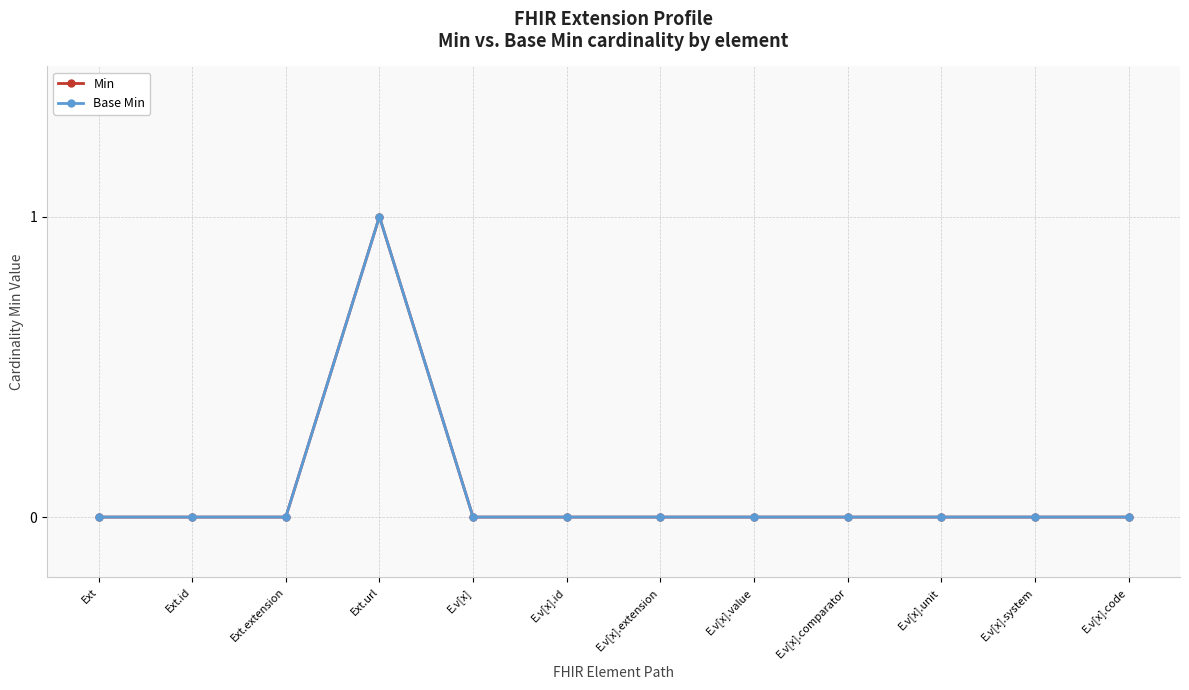

What is the difference between the maximum and minimum values in the Min series?

1